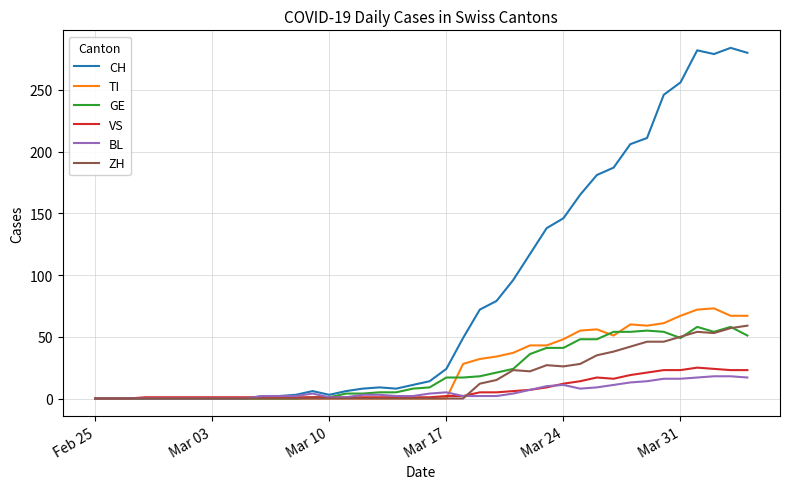

Which series has the largest total across all categories?

CH